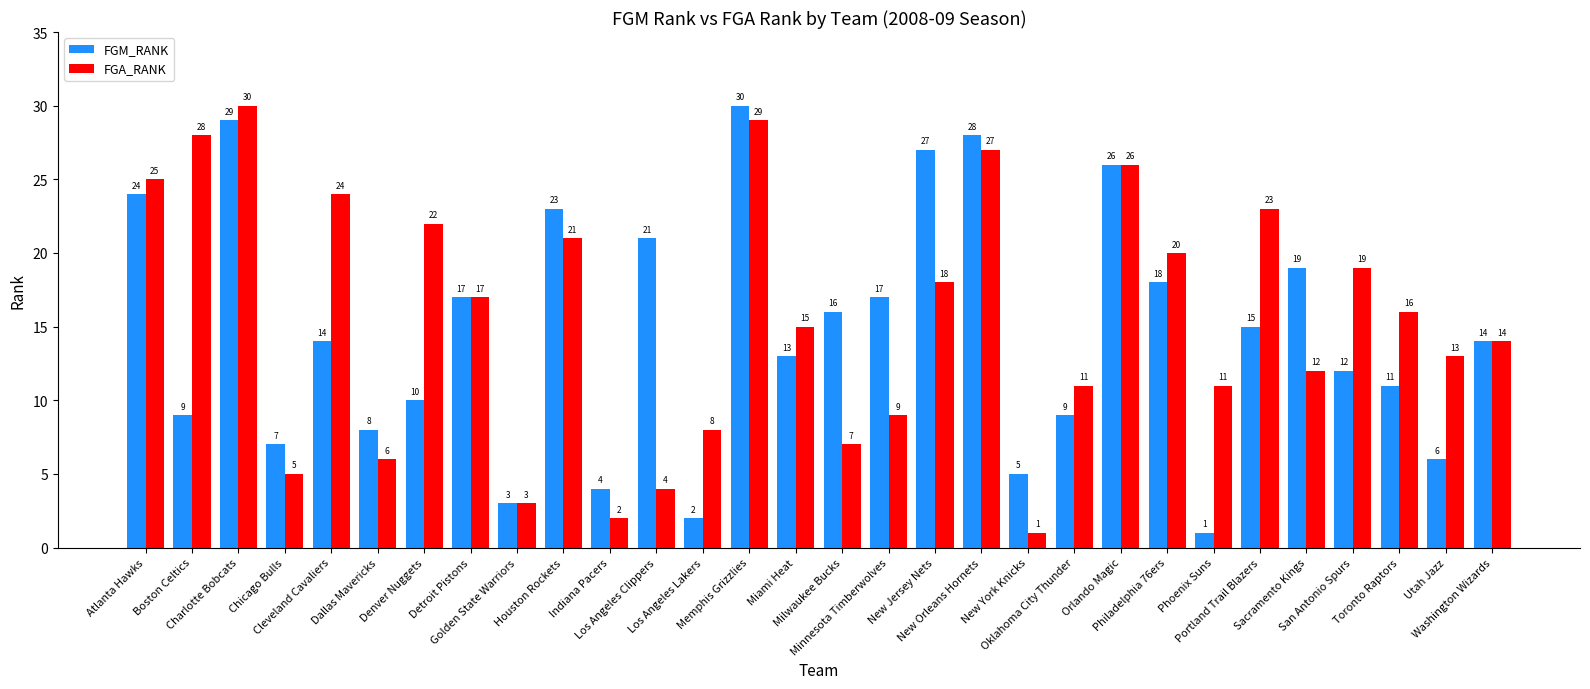

Read the FGM_RANK value at Orlando Magic, to the nearest 5.

25